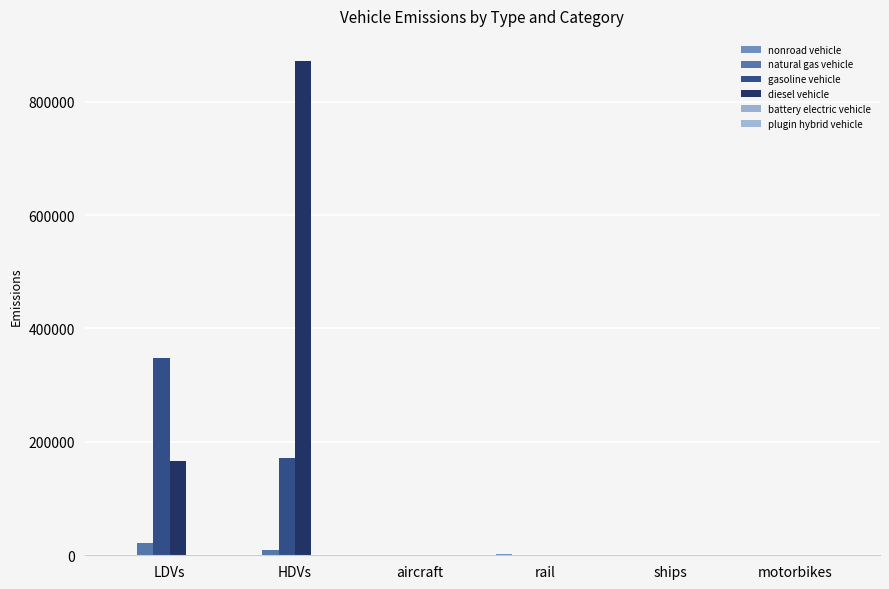

Reading left to right, what are all the values shown in this chart?

nonroad vehicle: 0.0	0.0	53.3	2465.3	115.0	0.0
natural gas vehicle: 22205.4	8429.4	0.0	0.0	0.0	0.0
gasoline vehicle: 347026.6	172167.0	0.0	0.0	0.0	0.0
diesel vehicle: 166005.6	872337.4	0.0	0.0	0.0	0.0
battery electric vehicle: 0.0	0.0	0.0	0.0	0.0	0.0
plugin hybrid vehicle: 0.0	0.0	0.0	0.0	0.0	0.0